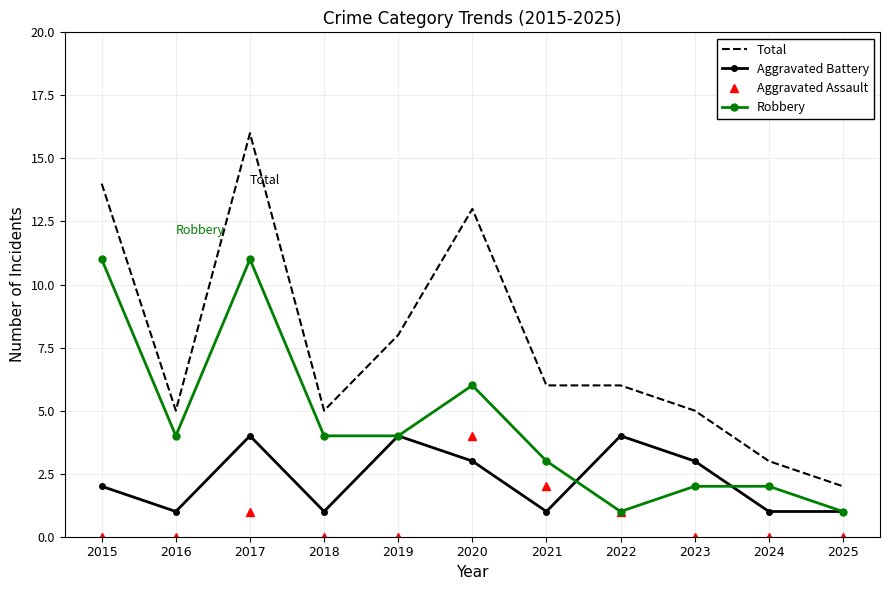

True or false: Total and Robbery cross at least once.

False